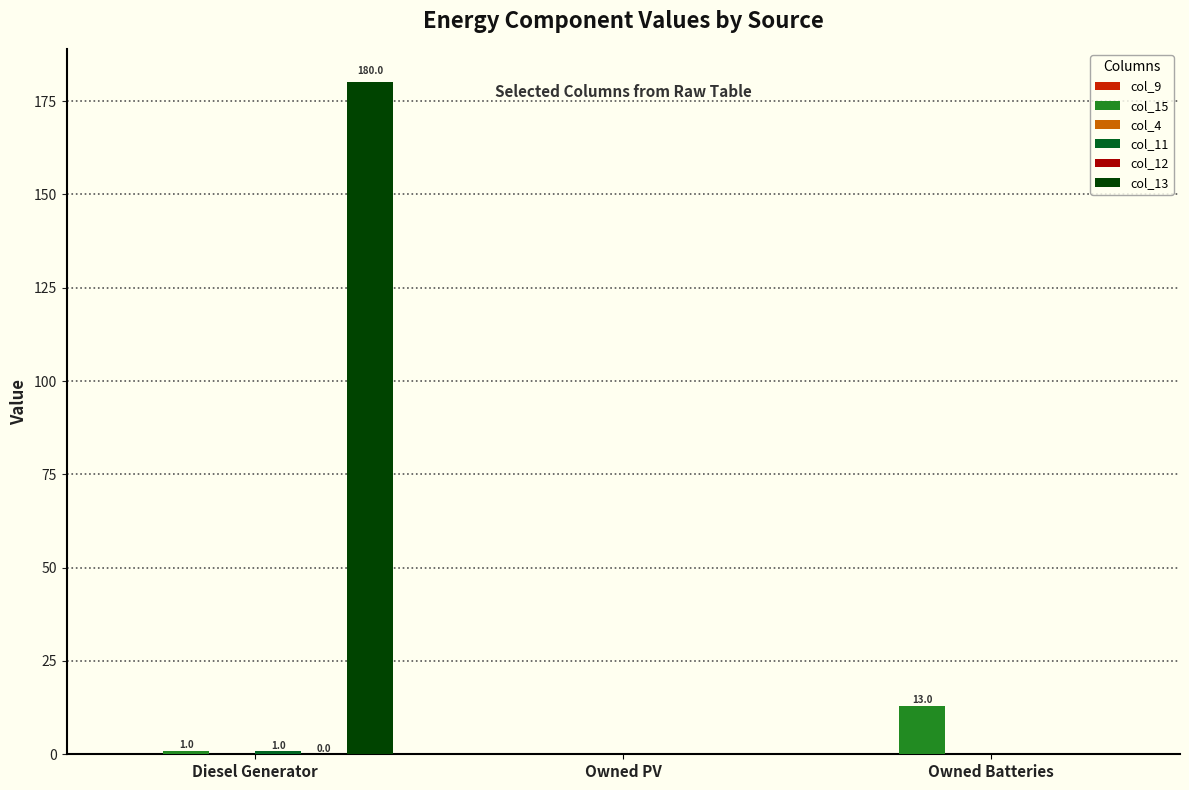

How many groups of bars are there?

3